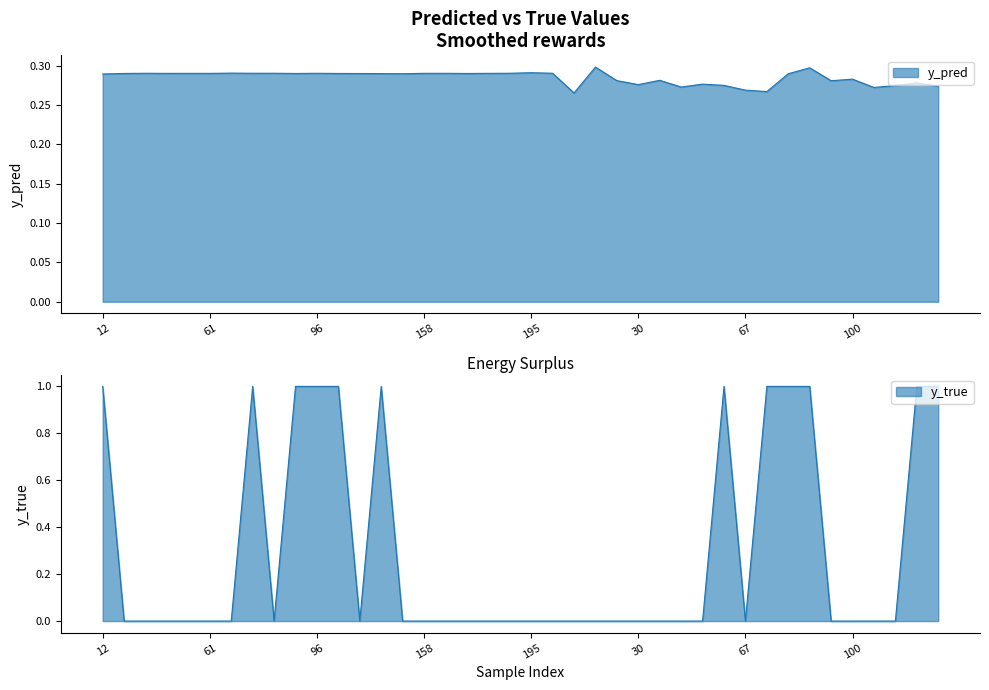

How many interior local valleys does the y_pred series have?

11